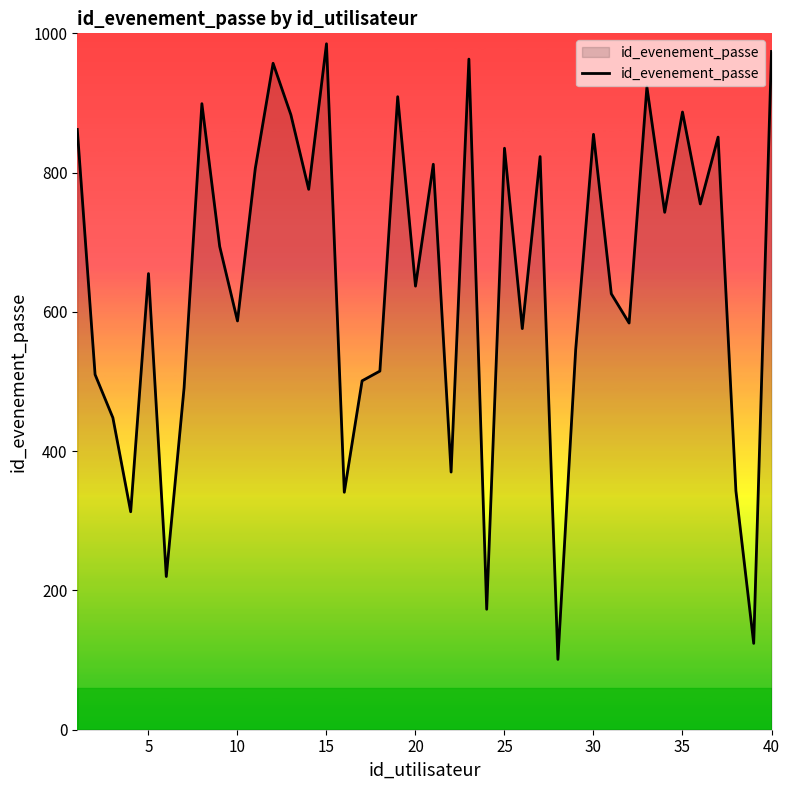

How many series are shown in this chart?

1